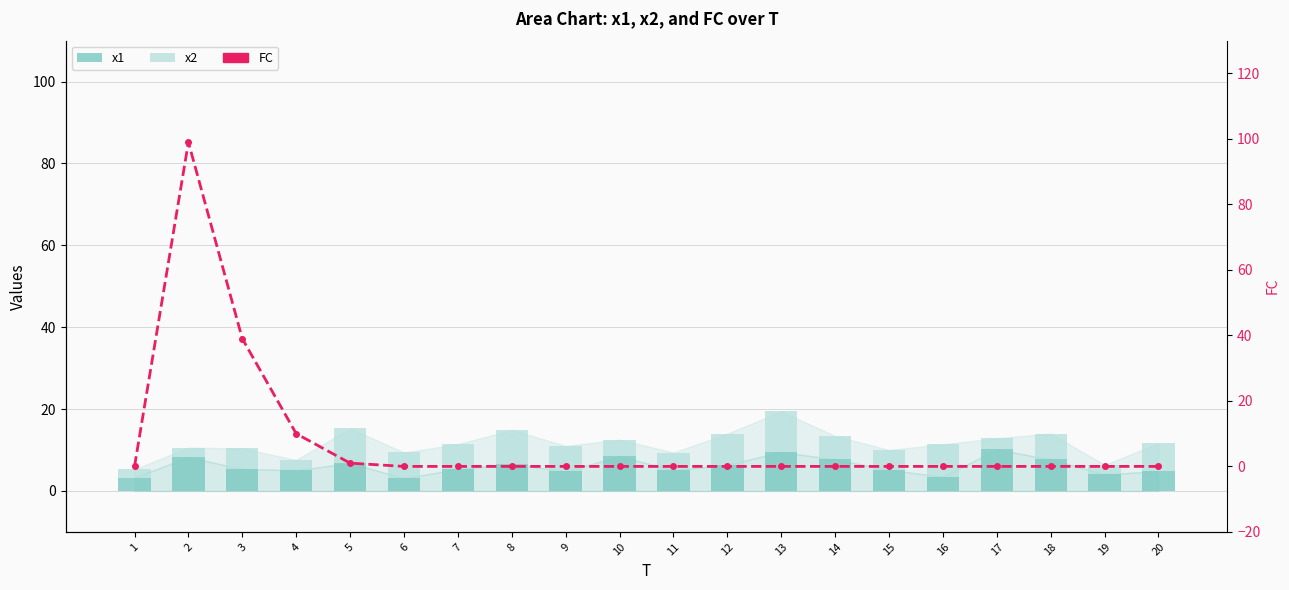

Reading right to left, transcribe all the data shown in this chart.

x1: 20=4.8	19=4.1	18=7.7	17=10.2	16=3.5	15=5.2	14=7.7	13=9.5	12=6.4	11=5.1	10=8.5	9=4.8	8=6.6	7=5.3	6=3.1	5=6.8	4=5.1	3=5.4	2=8.3	1=3.3
x2: 20=6.8	19=2.3	18=6.3	17=2.7	16=7.9	15=4.9	14=5.7	13=9.9	12=7.6	11=4.3	10=4.1	9=6.2	8=8.3	7=6.1	6=6.3	5=8.5	4=2.5	3=5.0	2=2.3	1=2.1
FC: 20=0.0	19=0.0	18=0.0	17=0.0	16=0.0	15=0.0	14=0.0	13=0.0	12=0.0	11=0.0	10=0.0	9=0.0	8=0.0	7=0.0	6=0.0	5=1.0	4=10.0	3=39.0	2=99.0	1=0.0